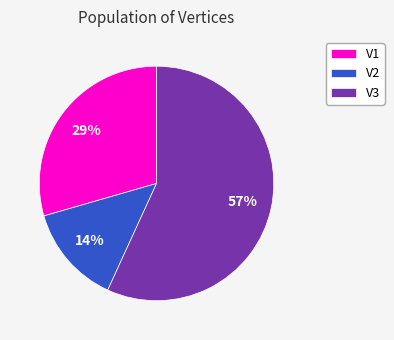

Which category has the biggest portion of the pie?

V3